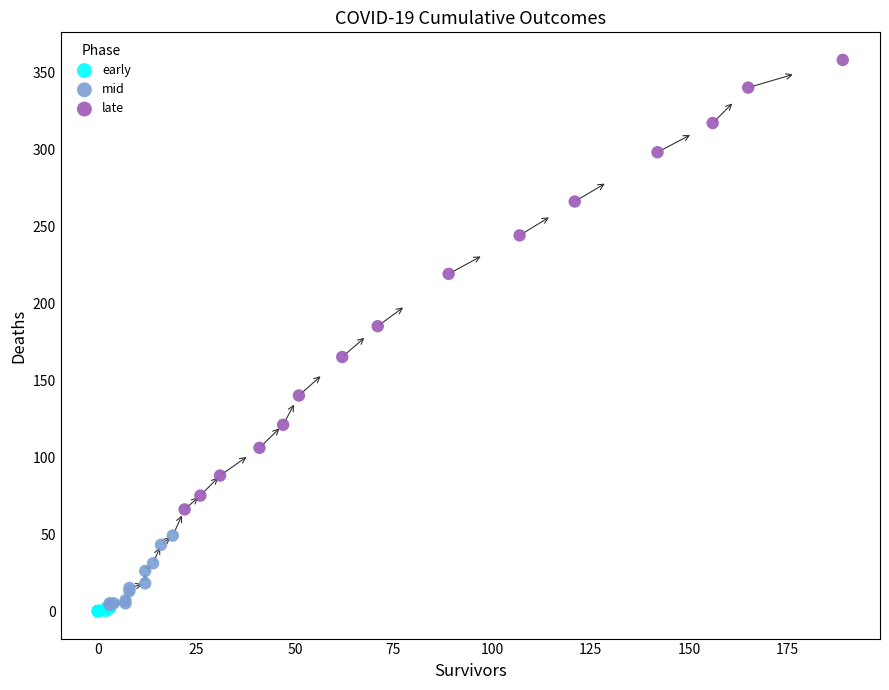

Which series contains the highest Y value?

late